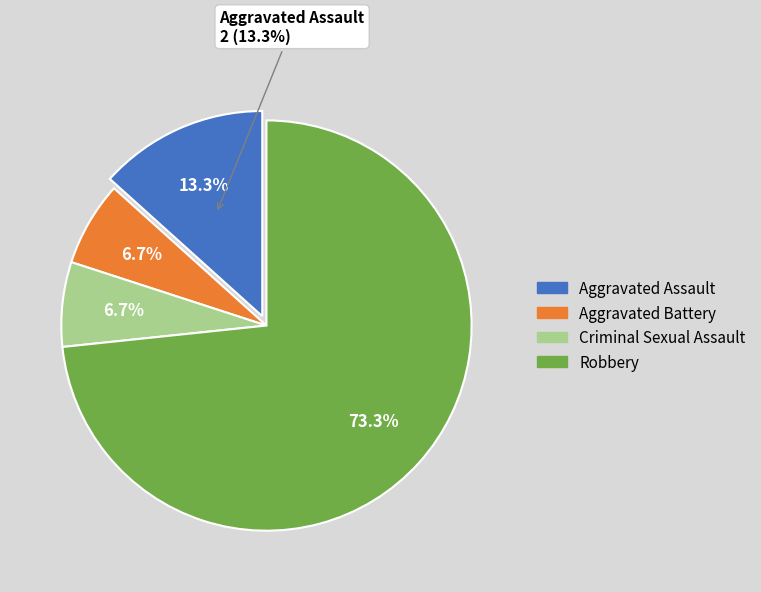

True or false: Robbery accounts for 81% of the total.

False